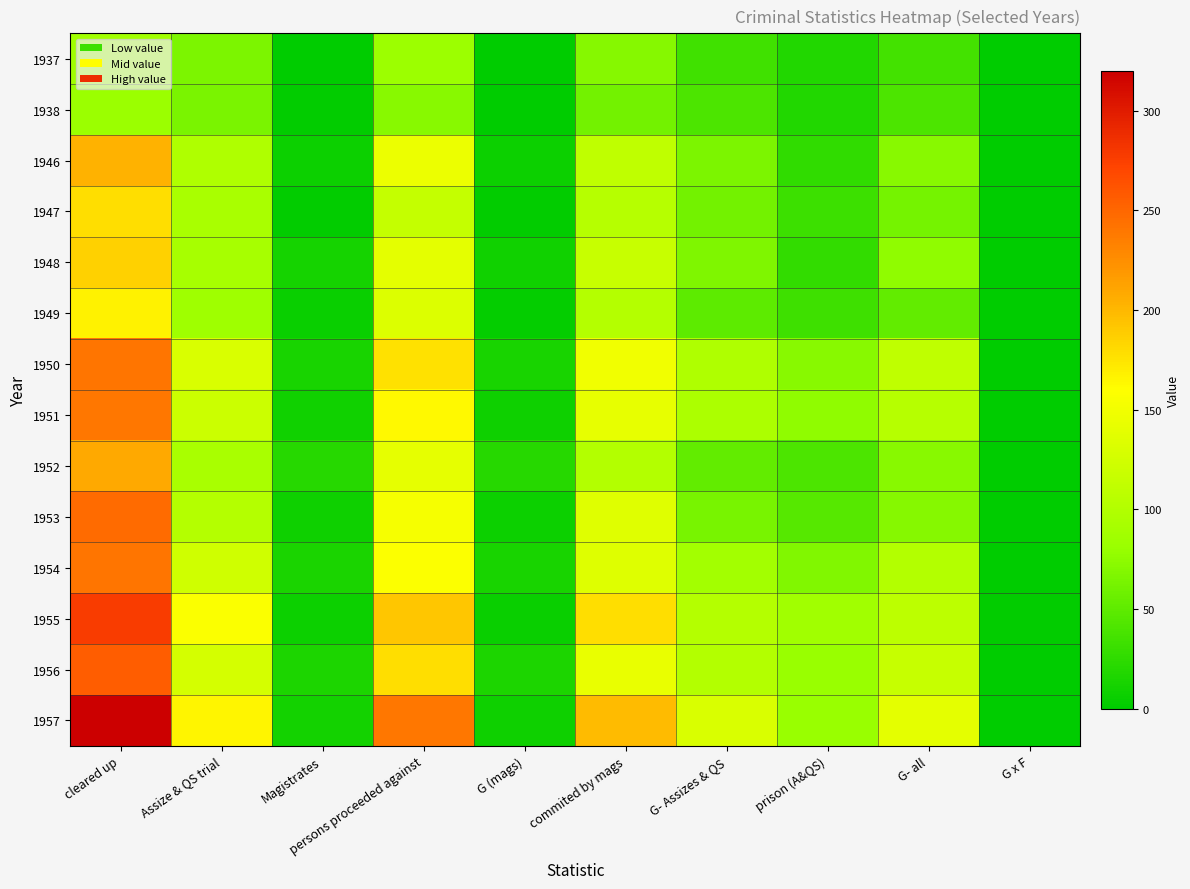

Which series changed the most between G (mags) and G x F?

1952